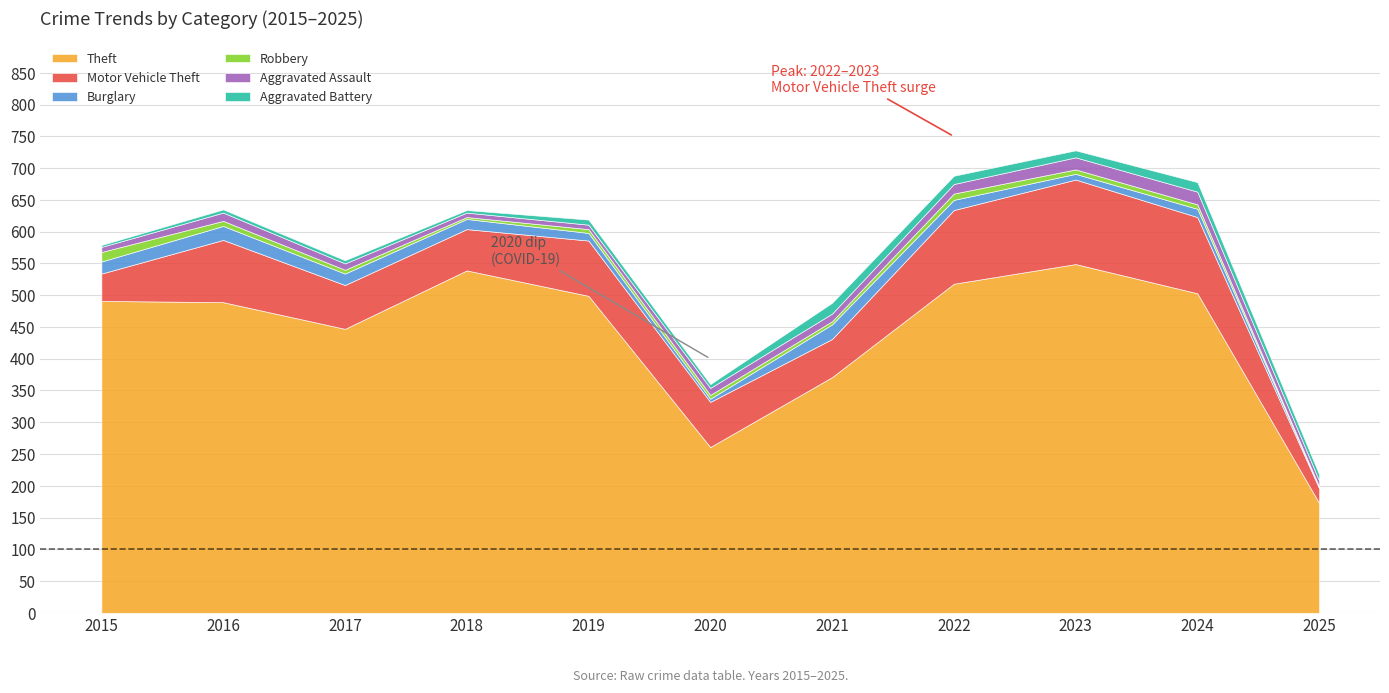

What is the spread (max minus min) of values at 2021?

366